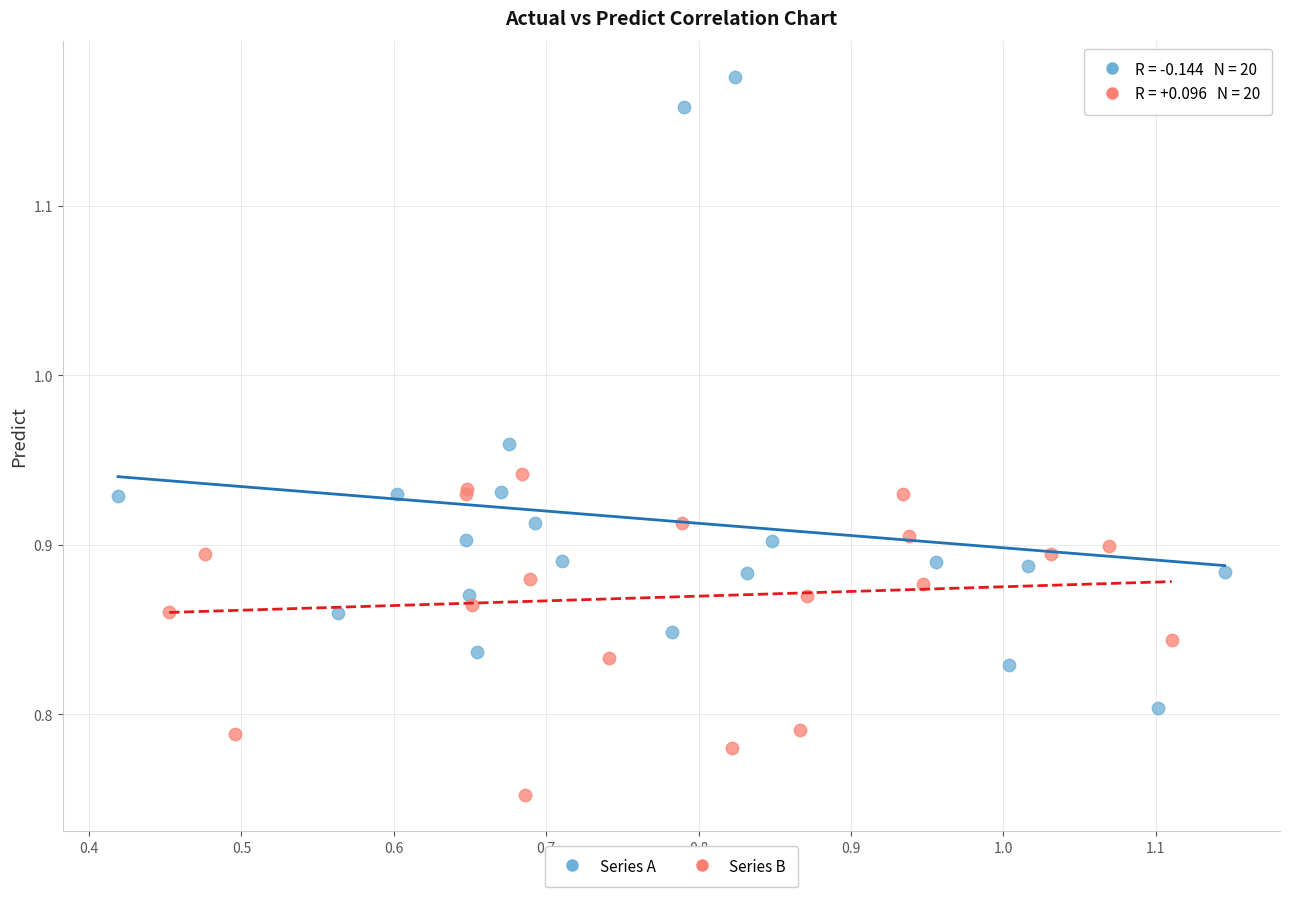

Which series reaches the minimum Y coordinate?

Series B